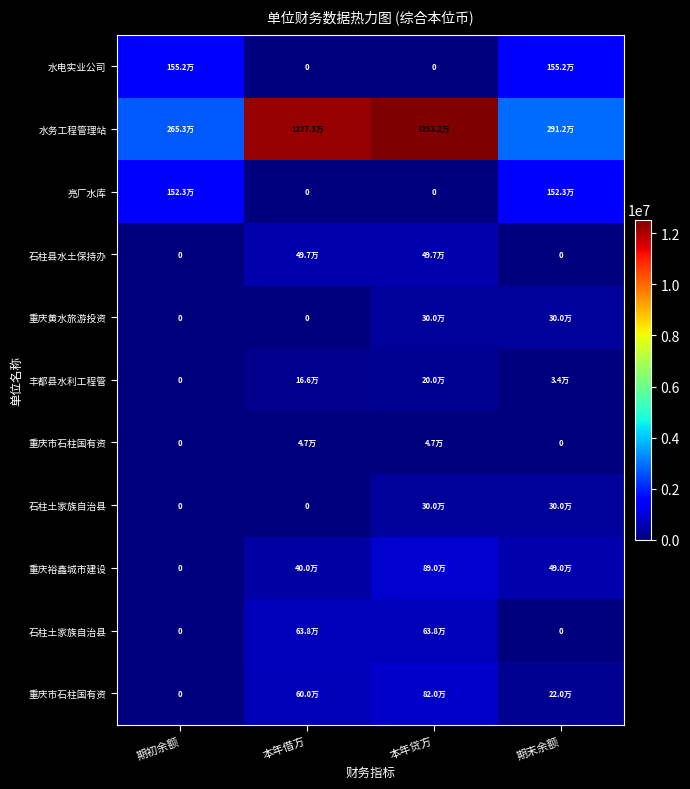

What is the difference between the highest and lowest values at 期初余额?

2653306.5